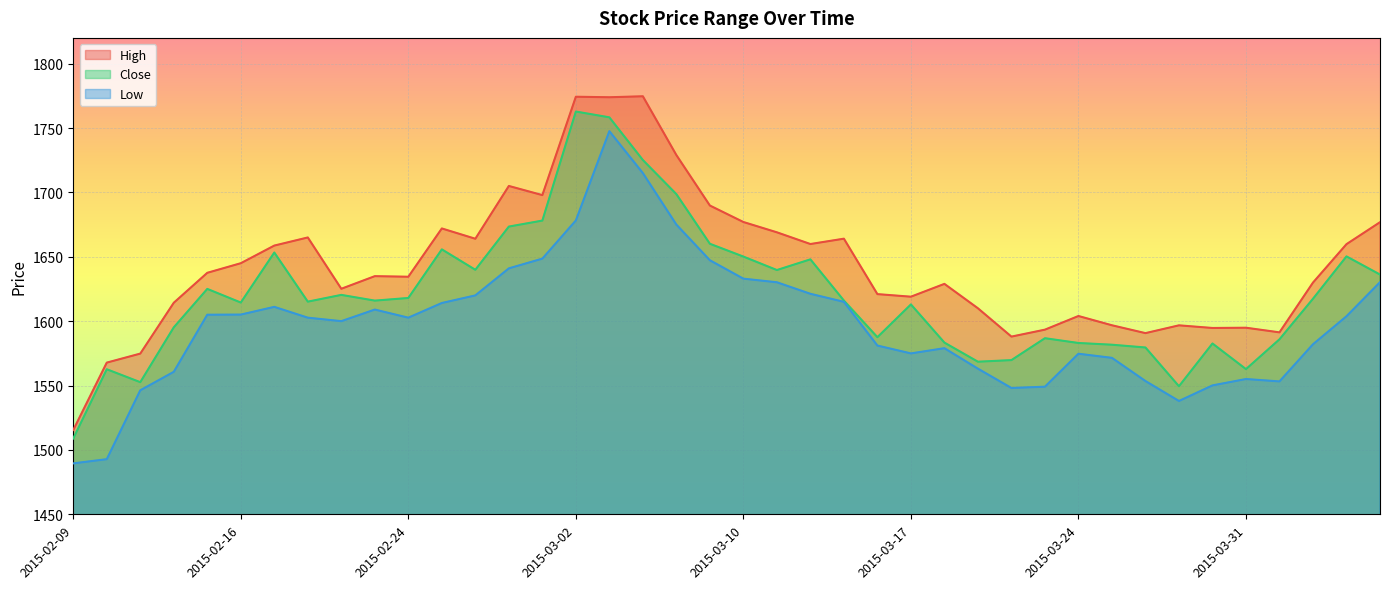

True or false: High and Close cross at least once.

False